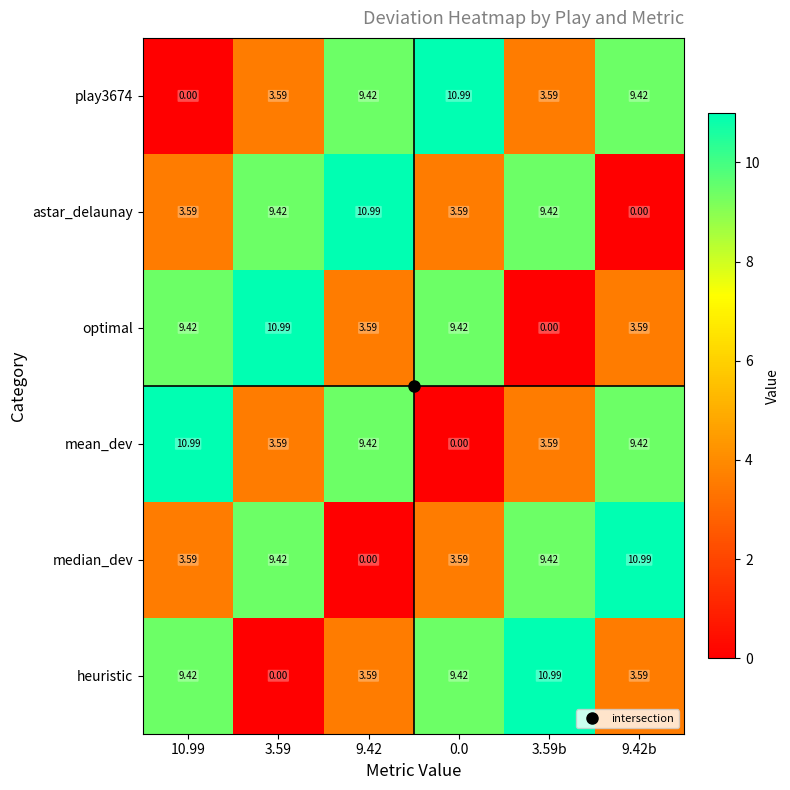

At how many categories does at least one series exceed 3?

6